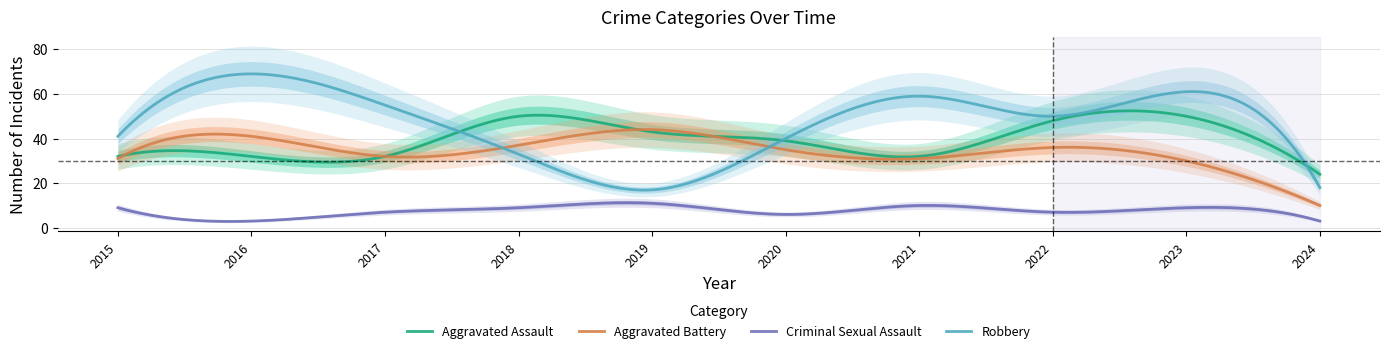

True or false: Robbery has a value of 11 at 2024.

False